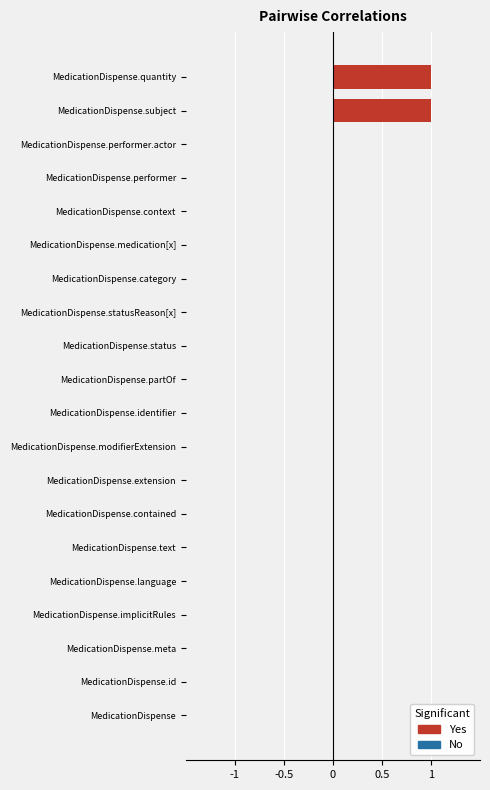

The value at MedicationDispense.implicitRules is 0. True or false?

True